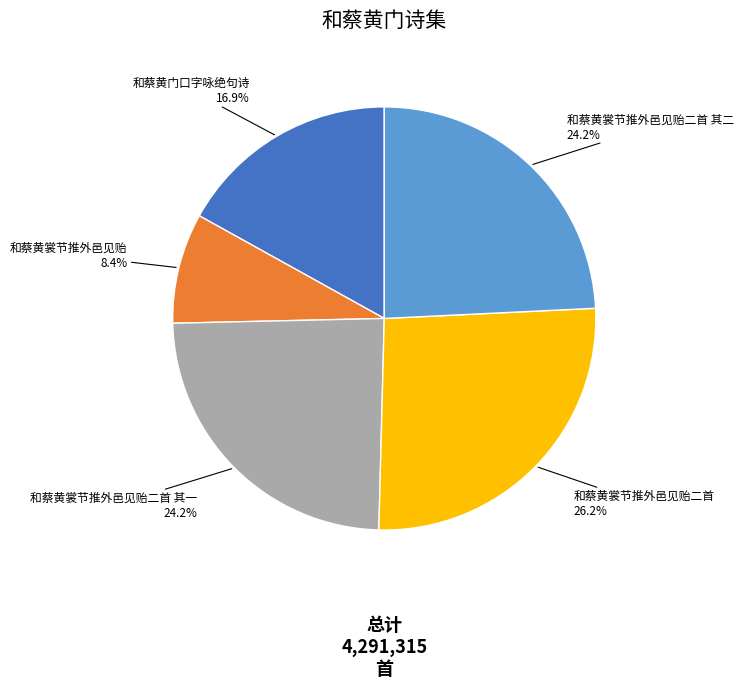

Combined, do 和蔡黄门口字咏绝句诗 and 和蔡黄裳节推外邑见贻二首 其二 account for over 50%?

No